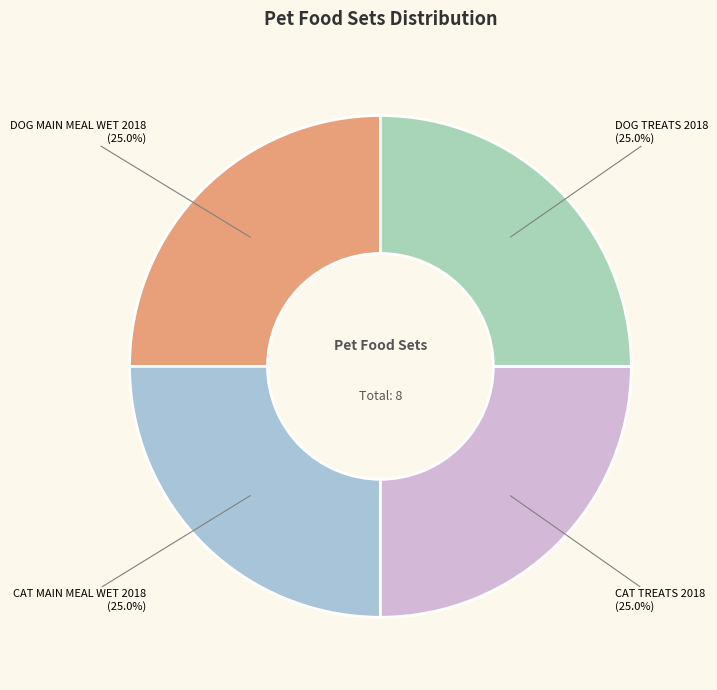

Count the number of slices in the pie.

4